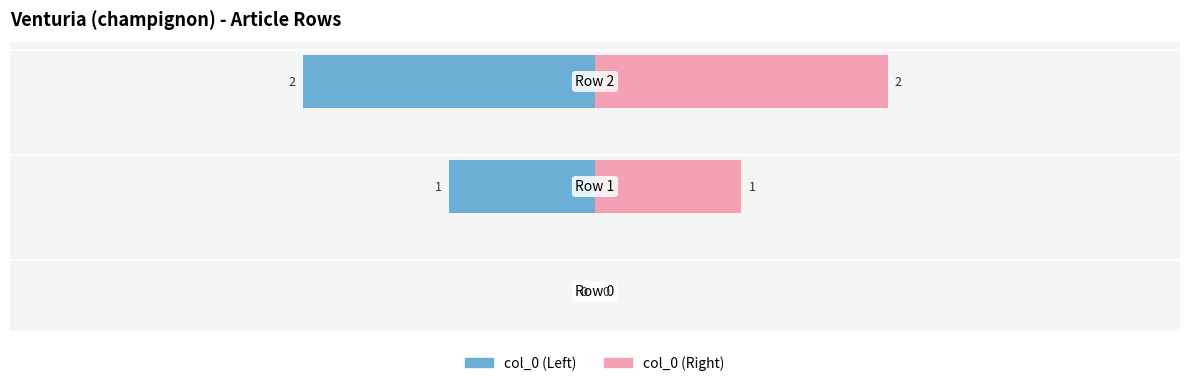

What is the average value of the col_0 (Left) series?

-1